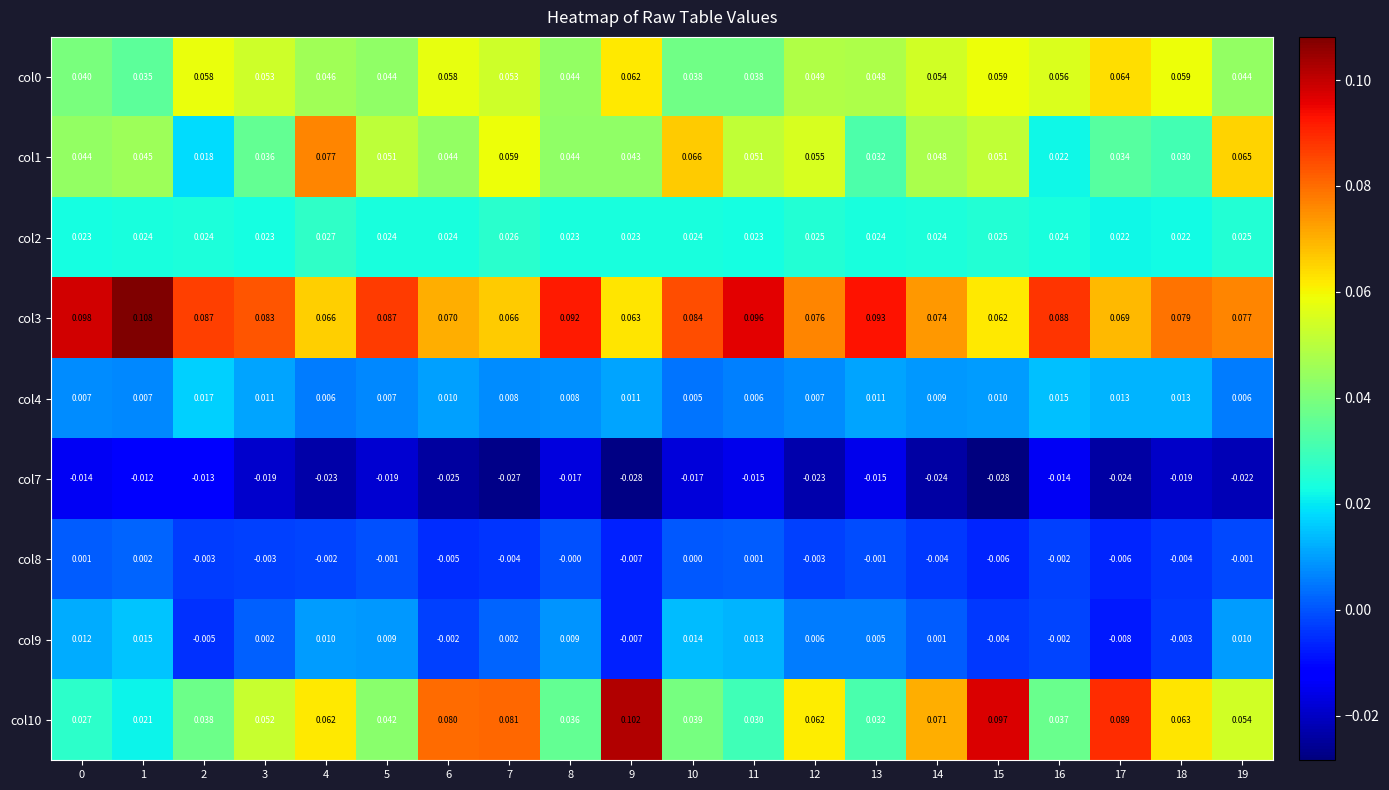

How many values in the col9 series exceed 0?

13